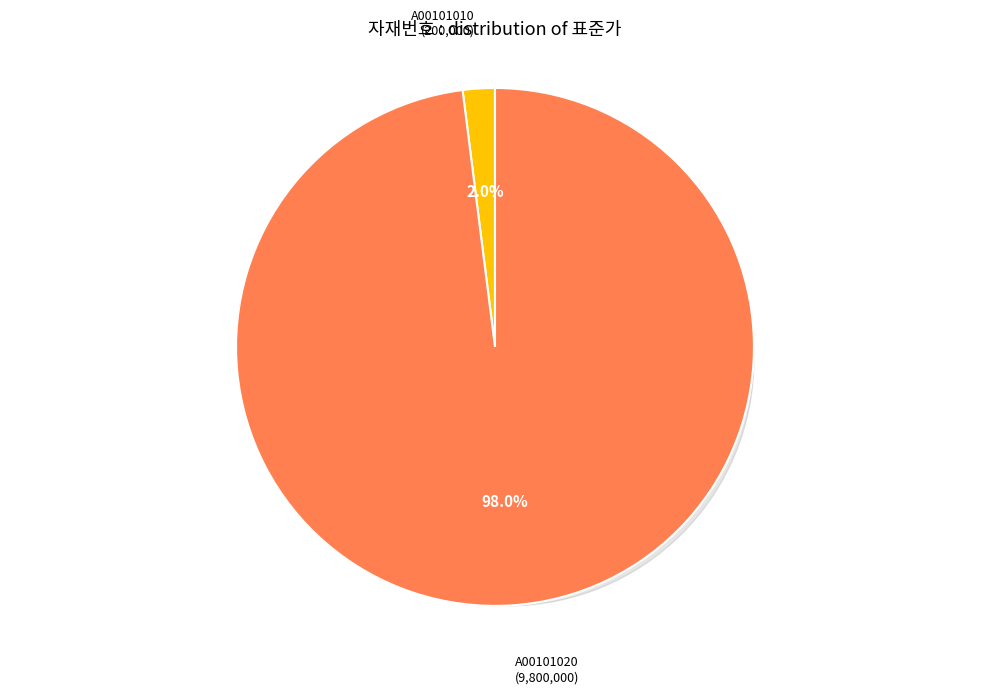

True or false: A00101010 accounts for 16% of the total.

False